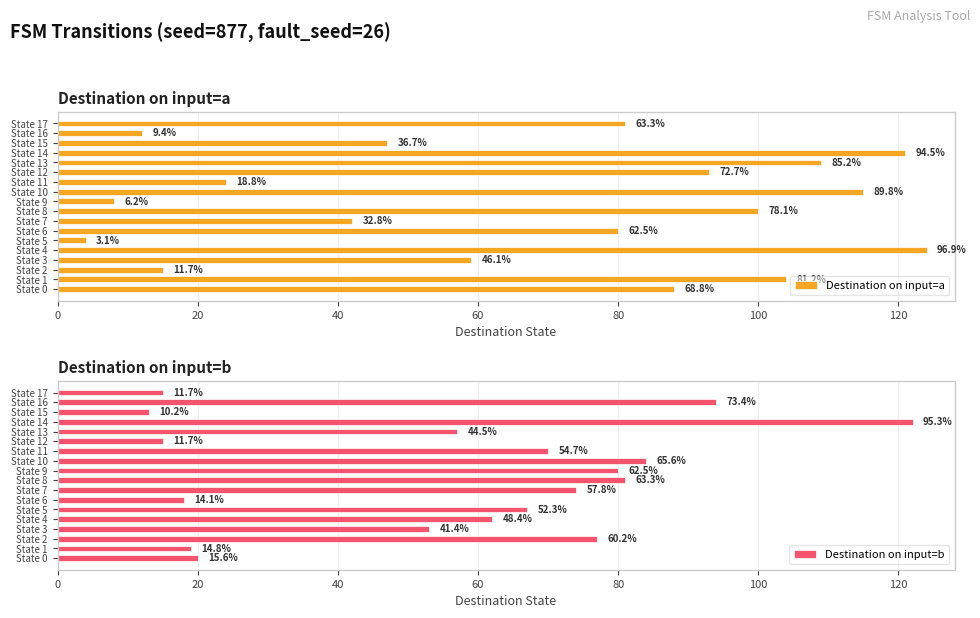

What is the value of the Destination on input=b bar at the 16th from the left?

13